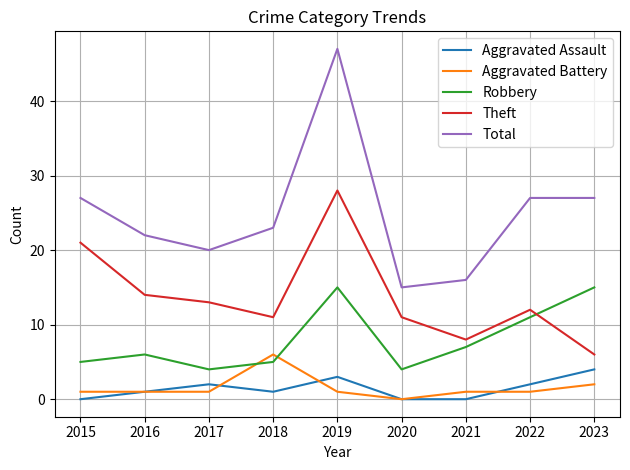

How many intersections are there between Theft and Robbery?

1